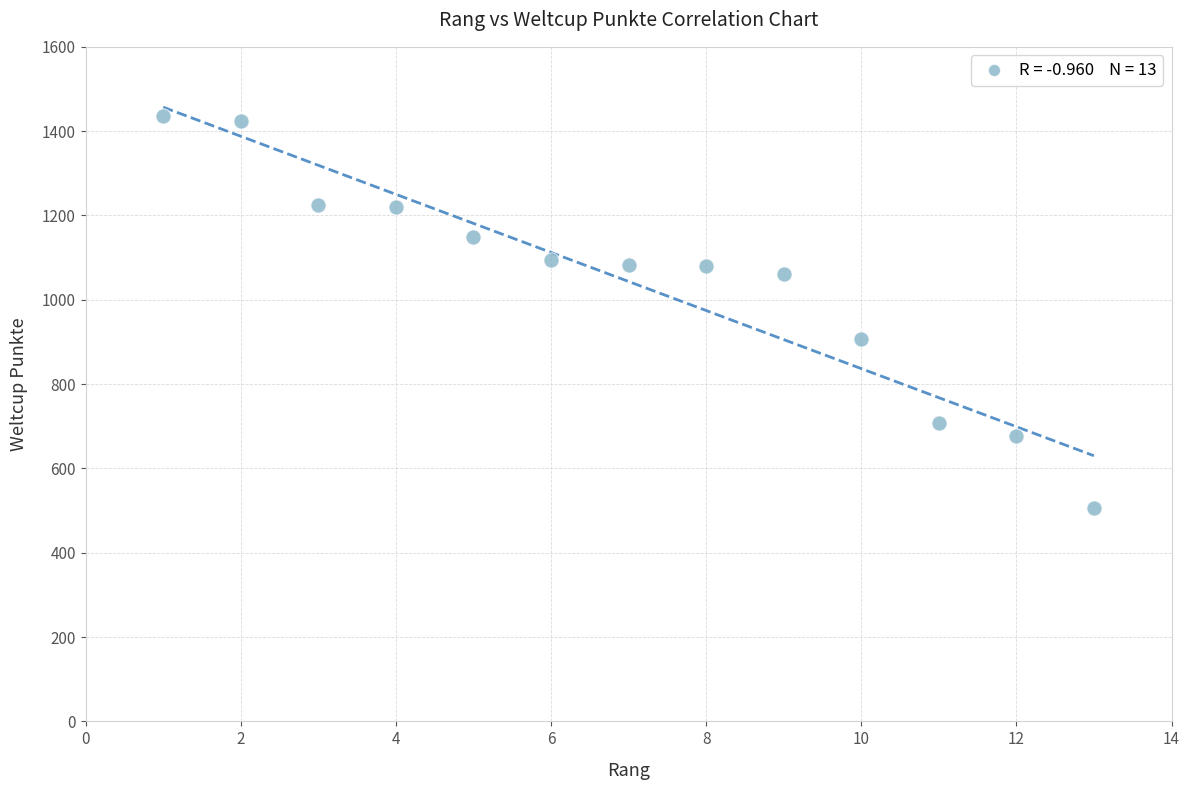

What is the range of X values (max minus min)?

12